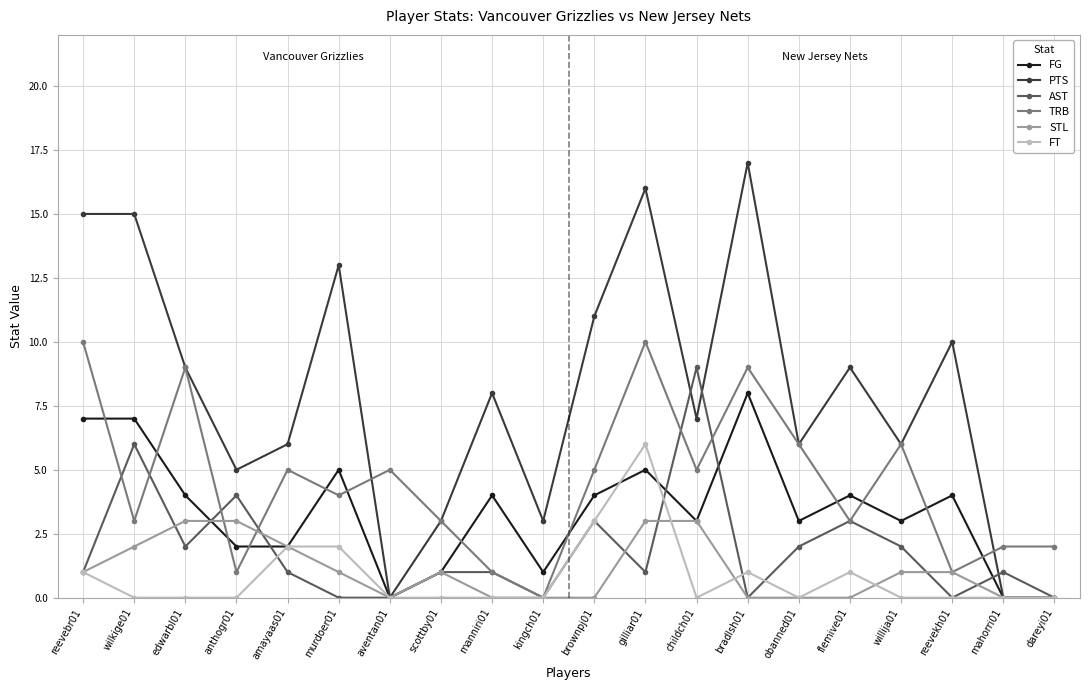

True or false: PTS and TRB cross at least once.

True